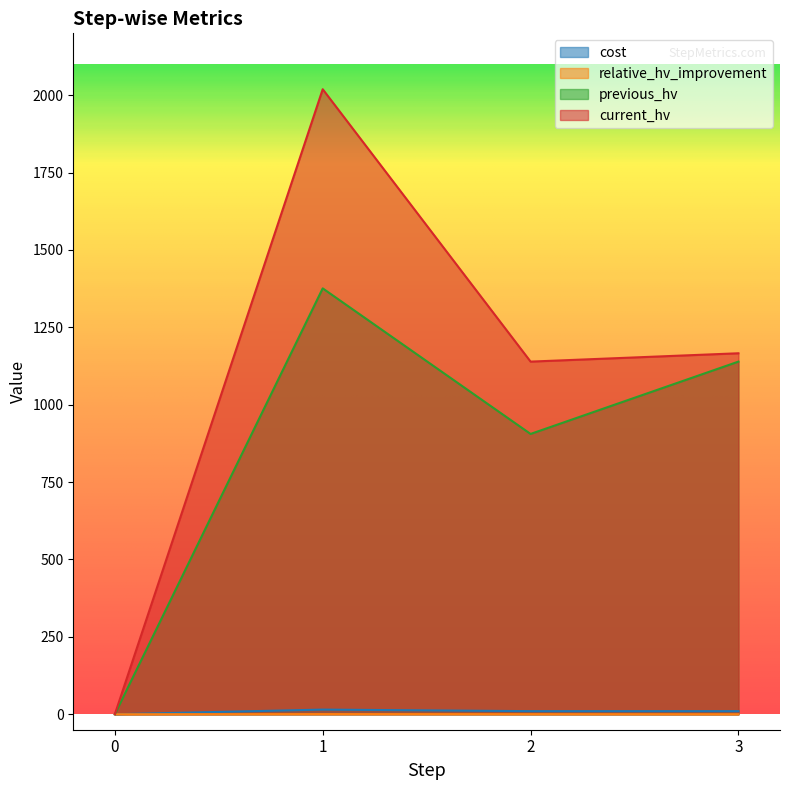

How many cost values are between 10 and 15?

3